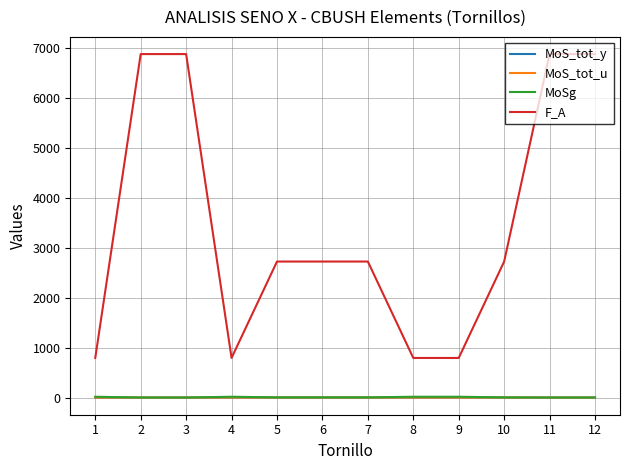

Which series has the largest range (max minus min)?

F_A